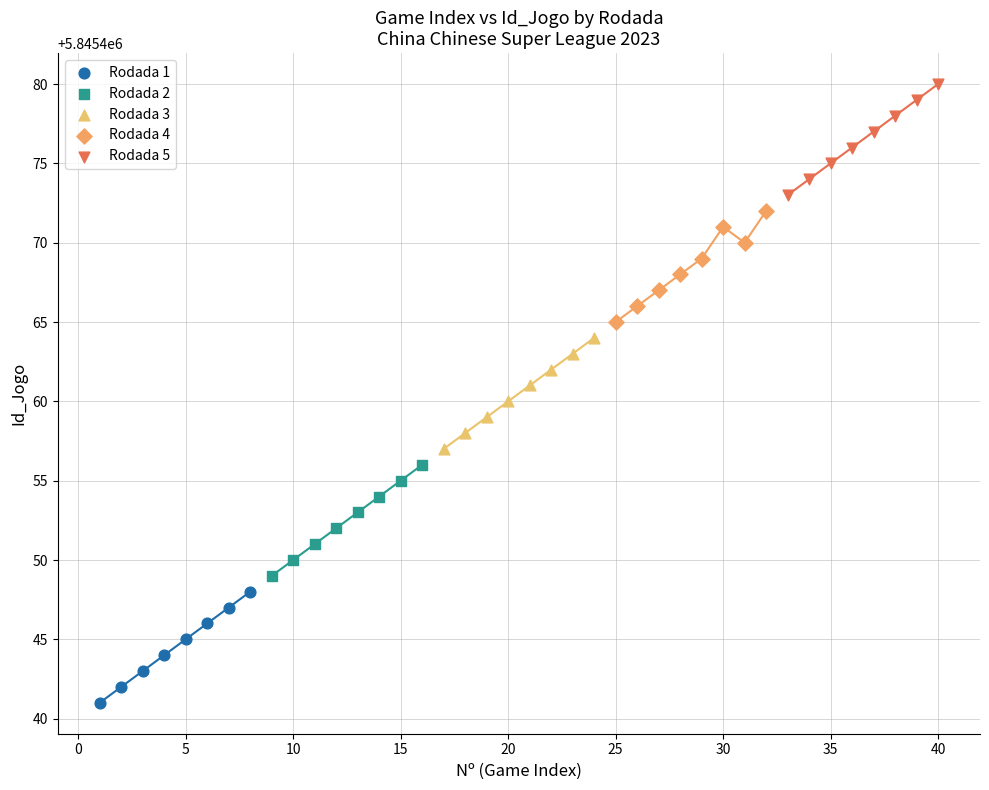

Which series reaches the maximum Y coordinate?

Rodada 5